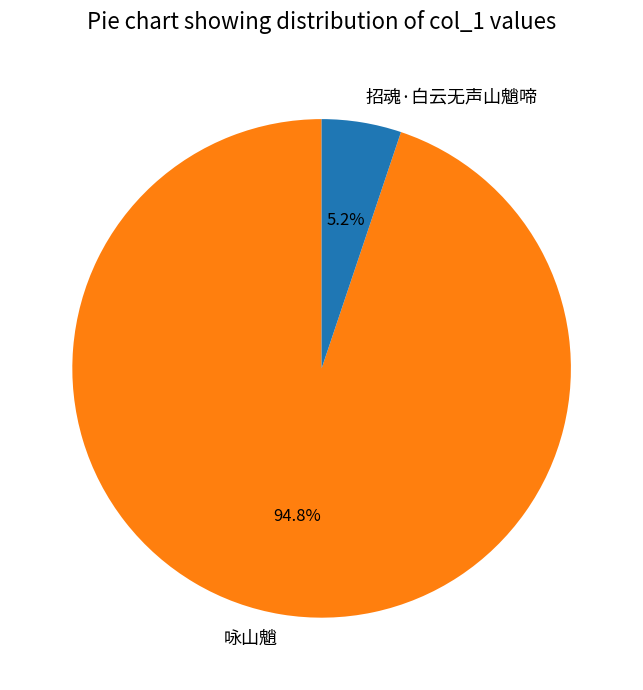

What is the smallest slice in the pie chart?

招魂·白云无声山魈啼